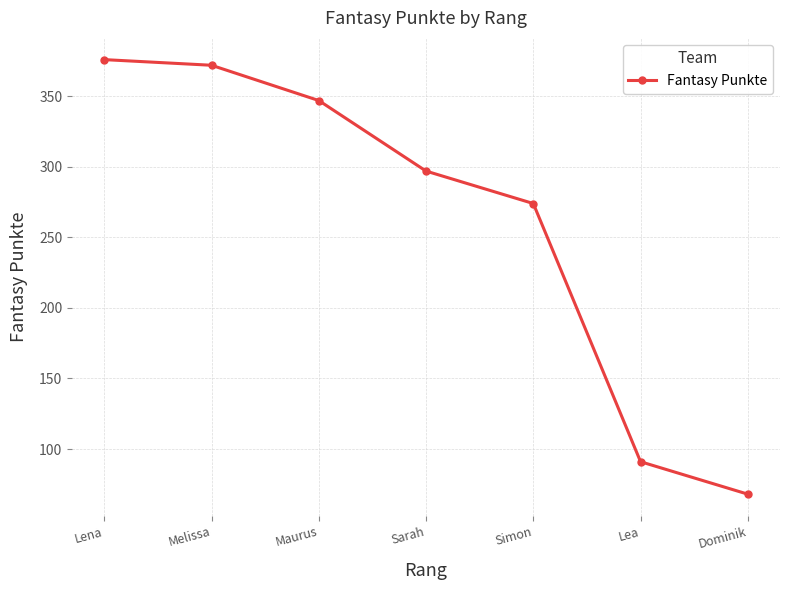

The chart shows a value of 91 at Lea. True or false?

True